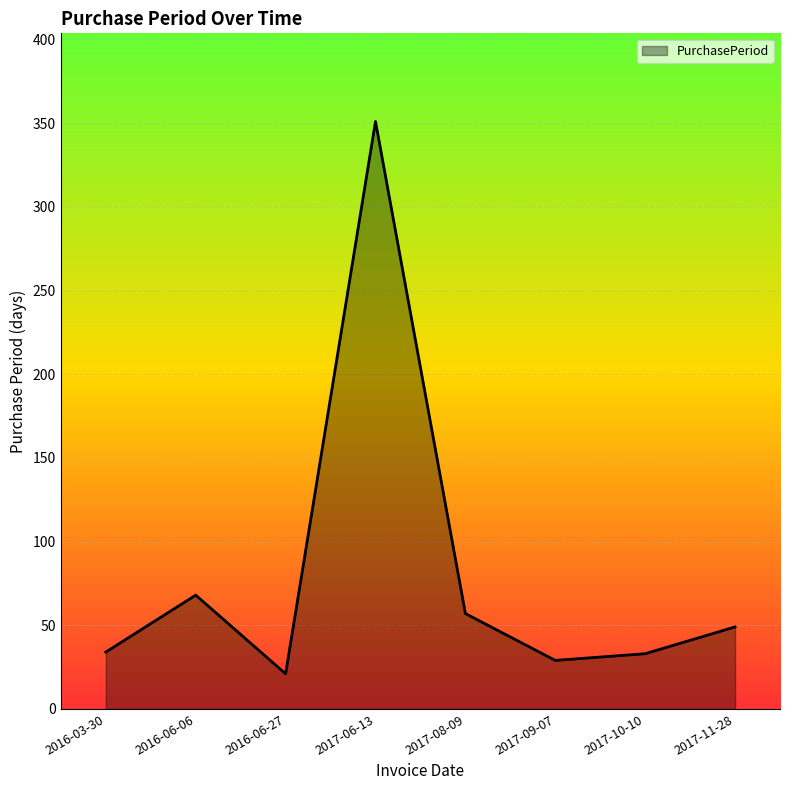

True or false: the data shows 21 at 2016-06-27.

True